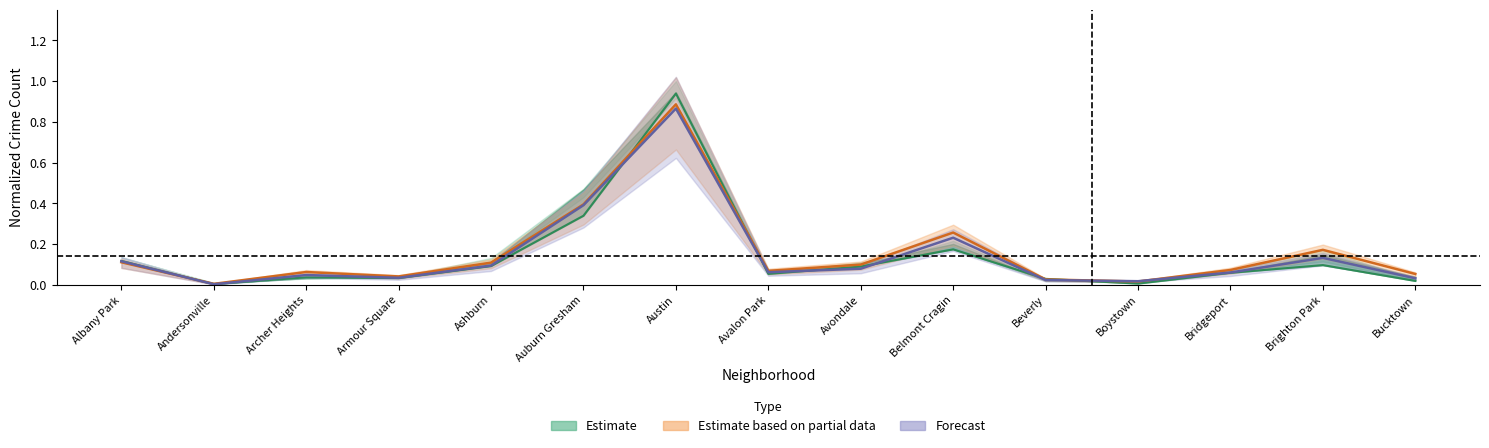

What is the difference between the 2017 values at Avondale and Auburn Gresham?

0.2